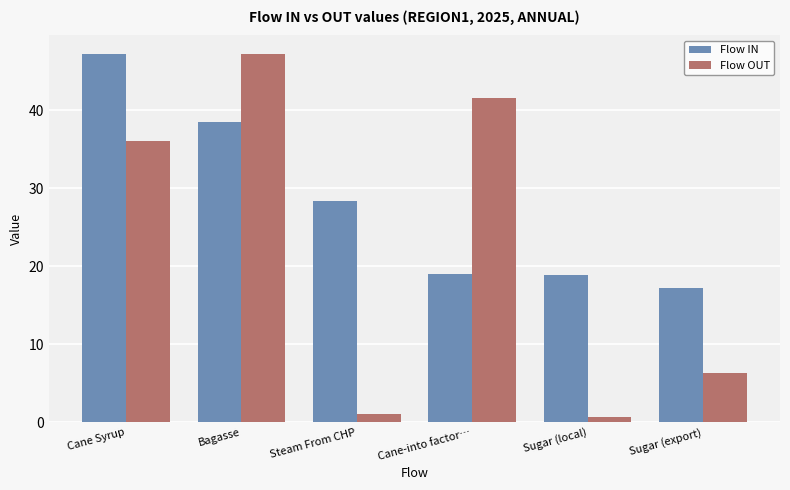

How many bars are there in each group?

2